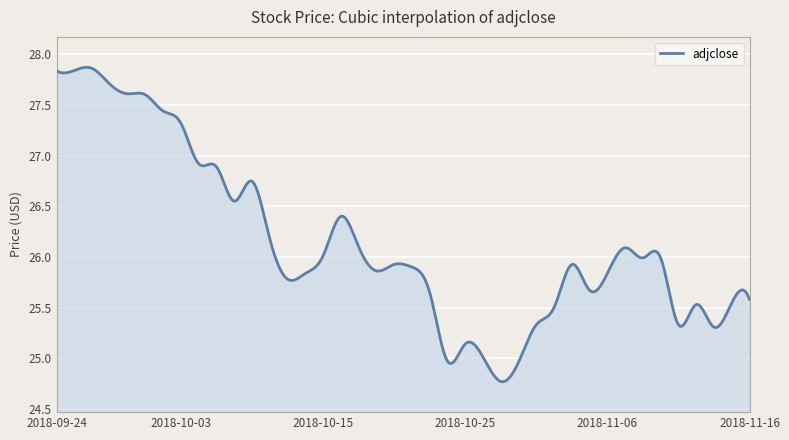

What is the smallest value displayed?

24.8